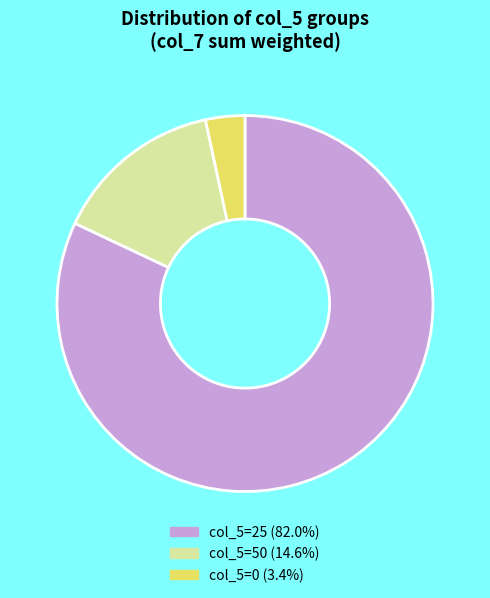

Do col_5=50 (14.6%) and col_5=0 (3.4%) together represent more than half of the pie?

No